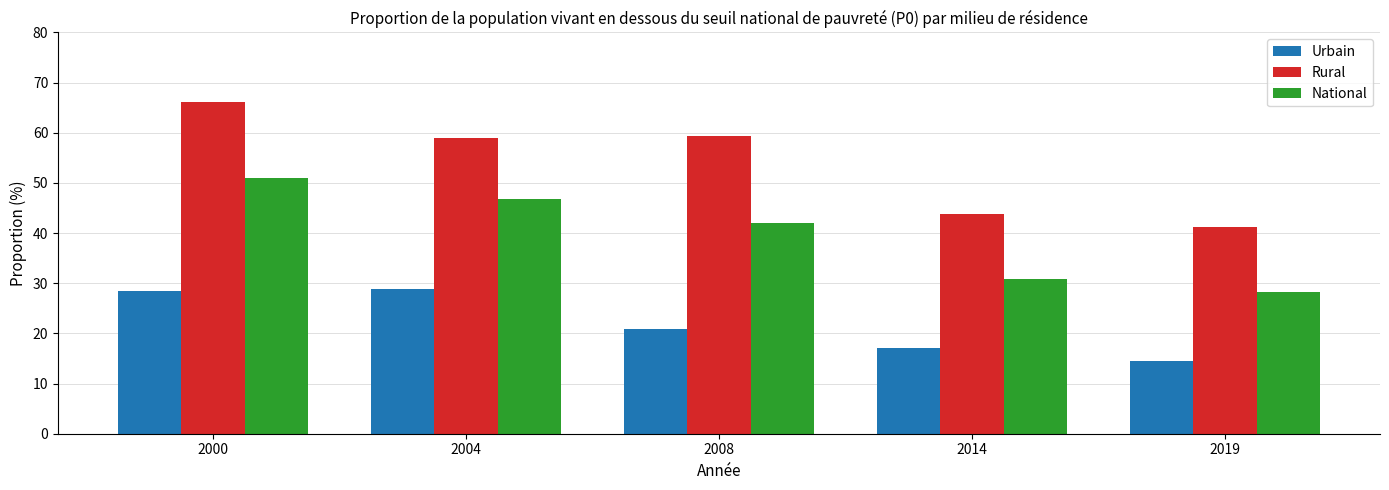

At how many categories does at least one series exceed 51?

3